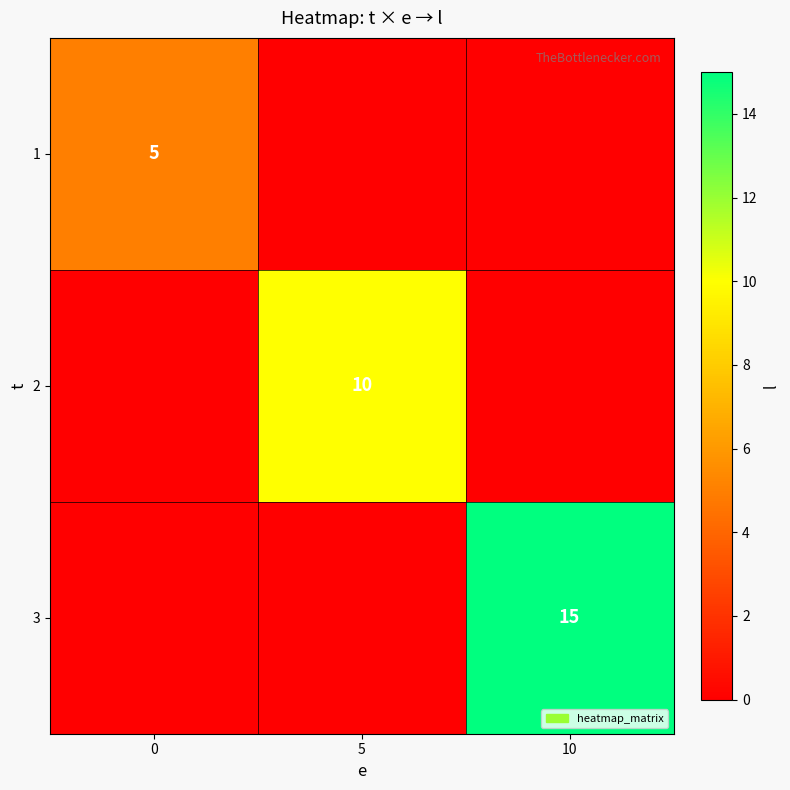

How many series are shown in this chart?

3